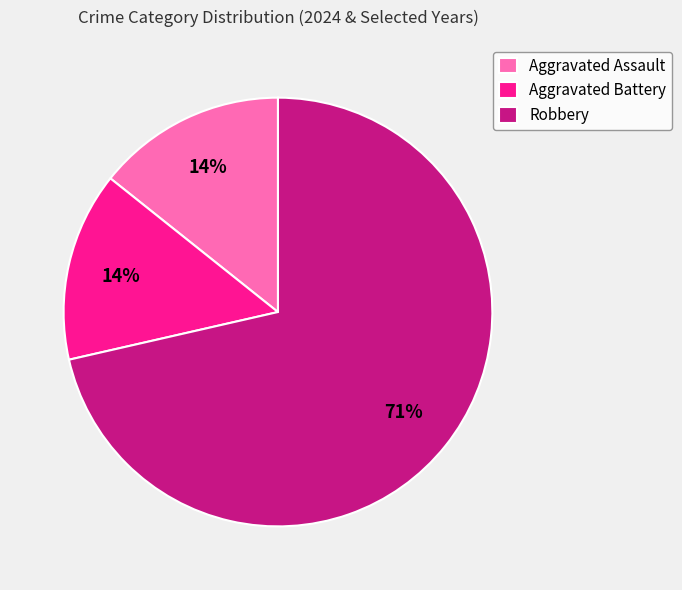

Combined, do Robbery and Aggravated Battery account for over 50%?

Yes